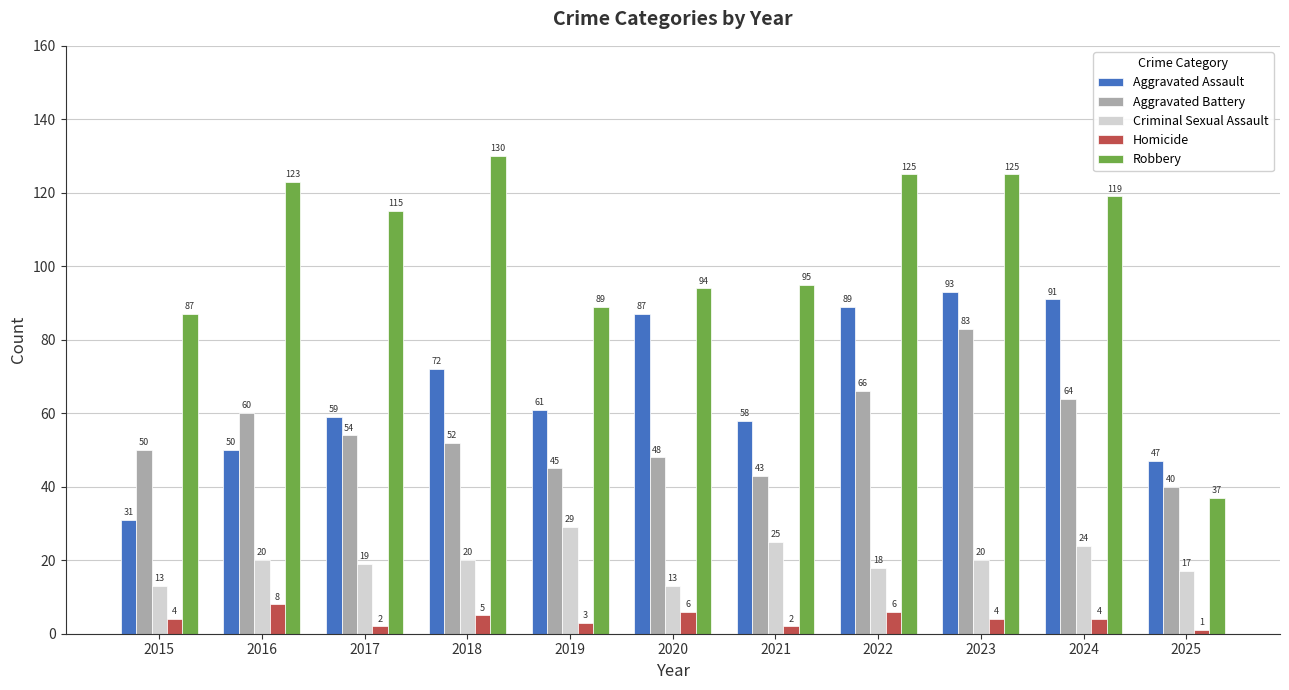

At how many categories does at least one series exceed 19?

11